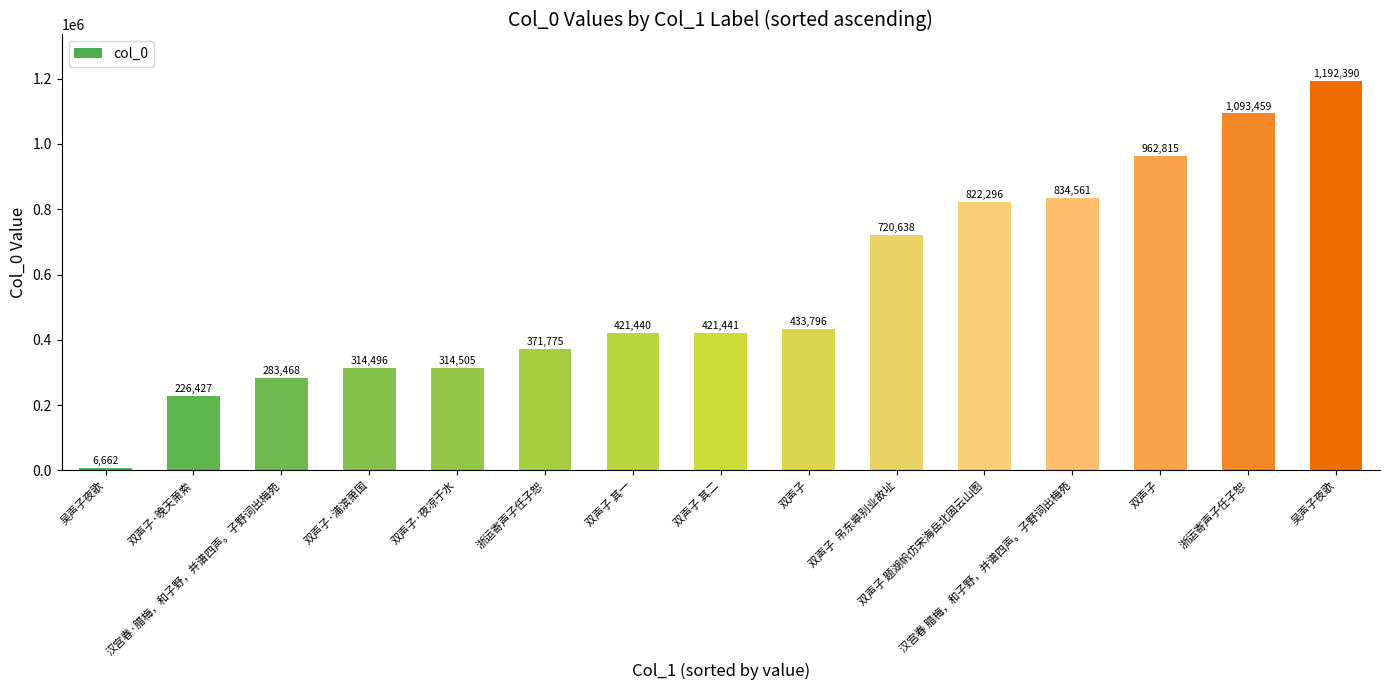

What is the value of the 12th bar from the left?

834561